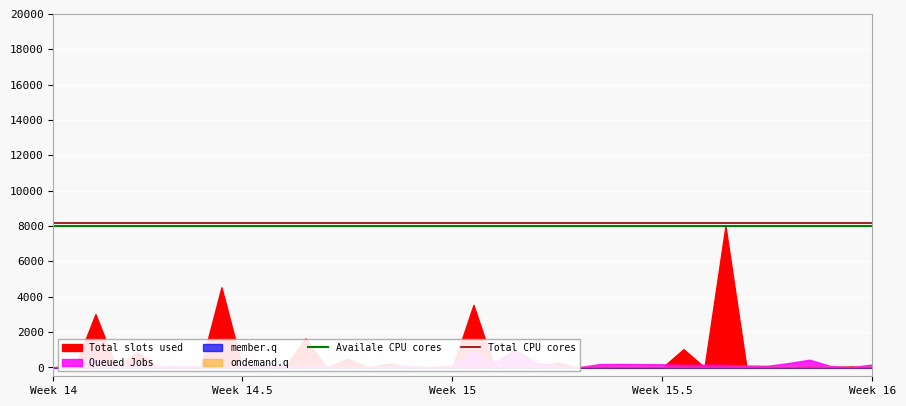

At which label is Availale CPU cores closest to 8000?

Week 14